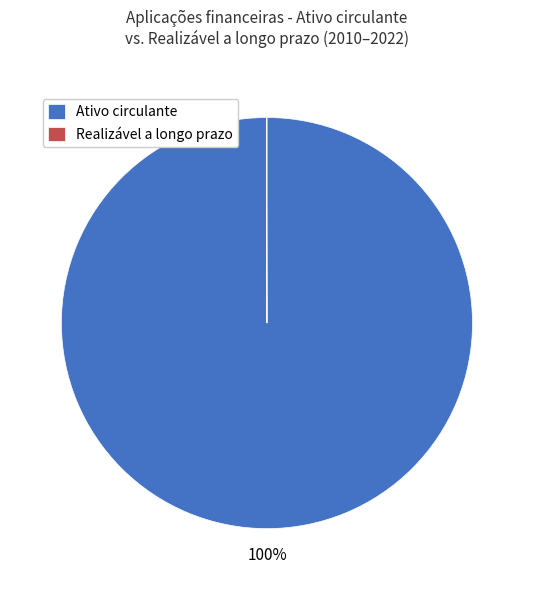

To the nearest percent, what is the difference between the largest and smallest slice percentages?

100%